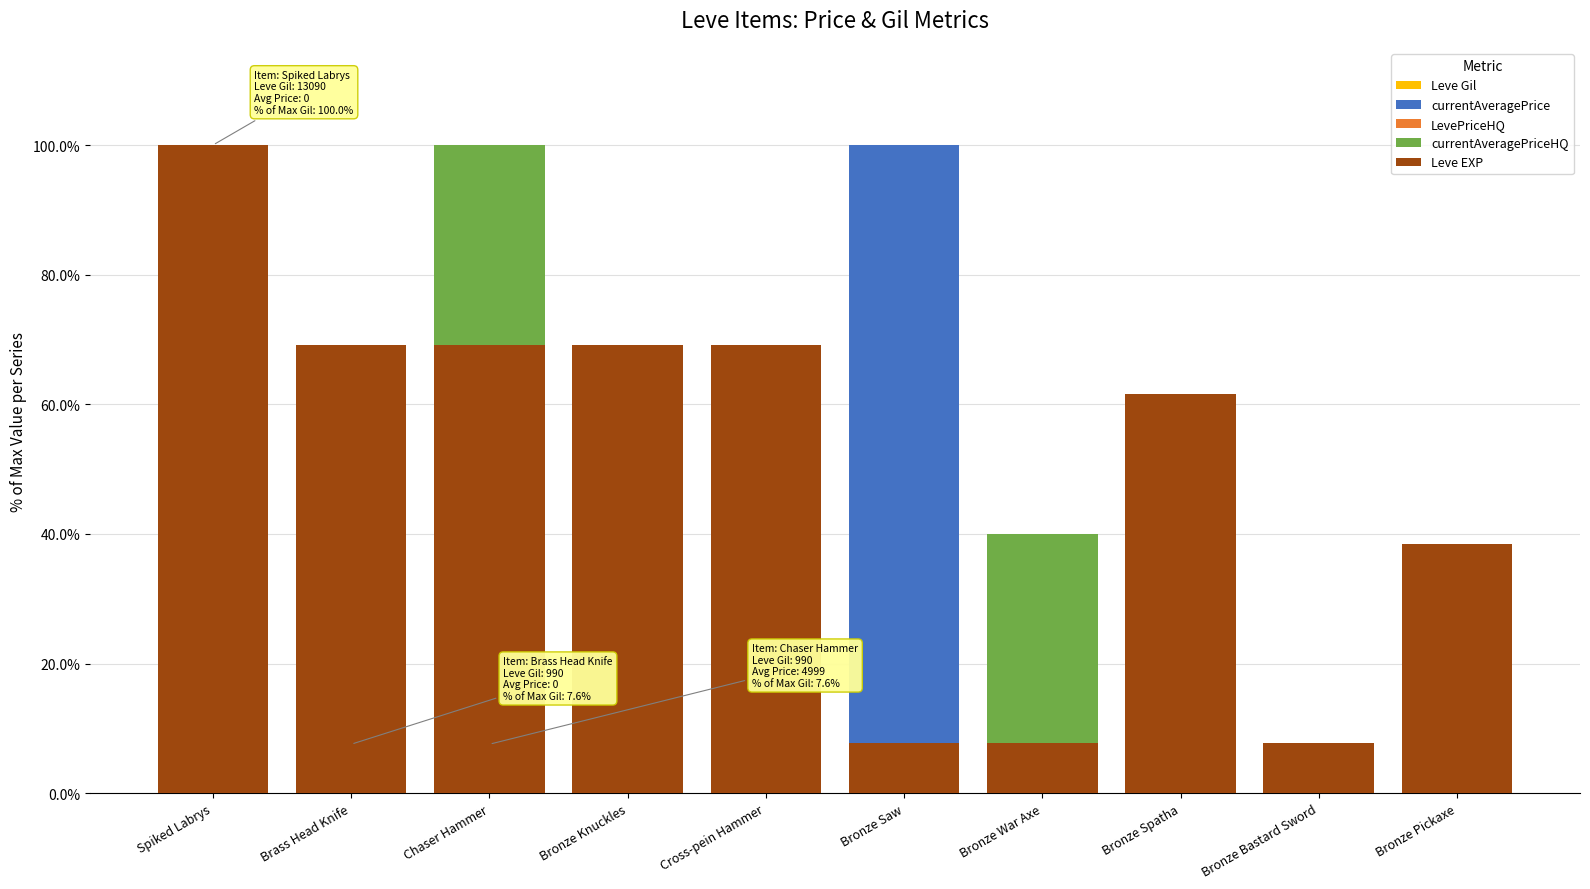

Which series has the largest total across all categories?

Leve EXP